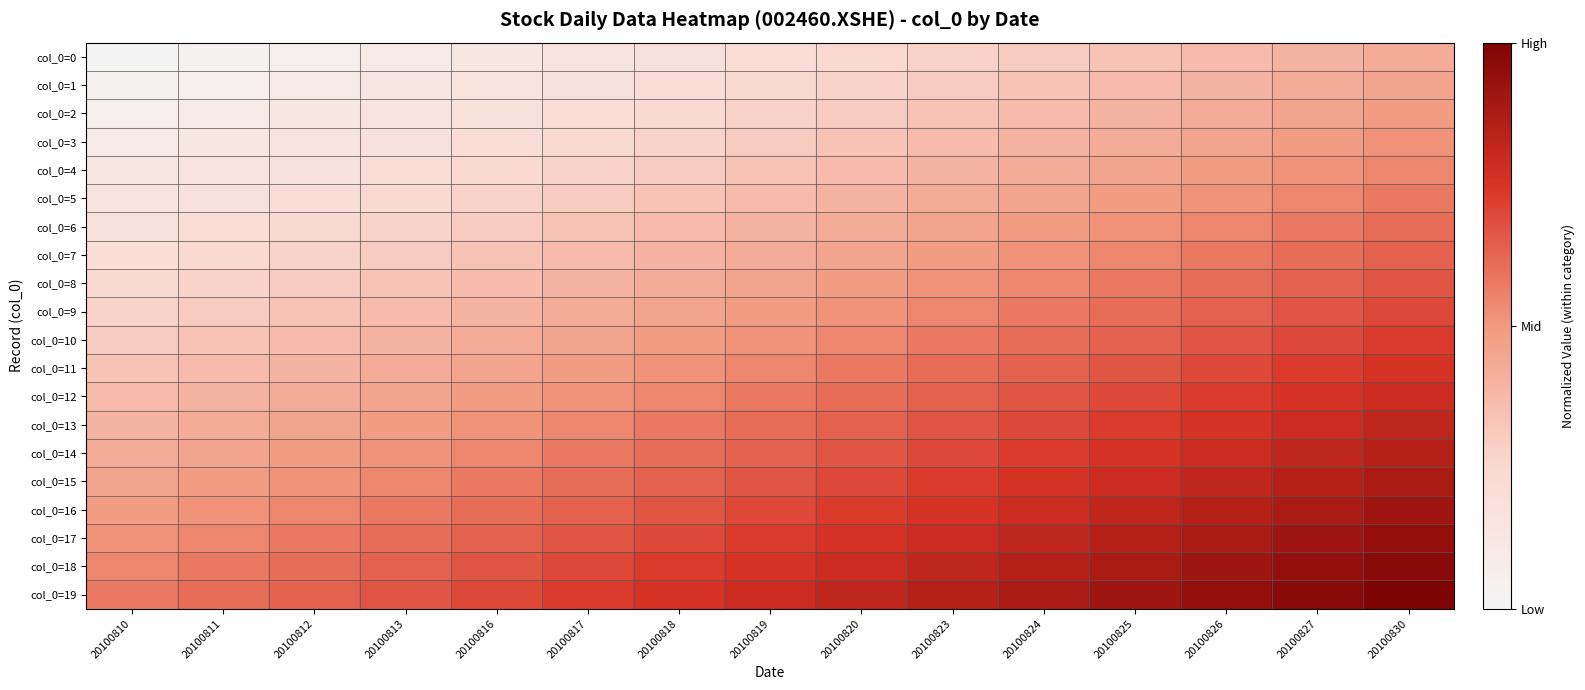

Reading right to left, transcribe all the data shown in this chart.

col_0=0: 20100830=0.4	20100827=0.4	20100826=0.4	20100825=0.3	20100824=0.3	20100823=0.3	20100820=0.2	20100819=0.2	20100818=0.2	20100817=0.2	20100816=0.1	20100813=0.1	20100812=0.1	20100811=0.0	20100810=0.0
col_0=1: 20100830=0.5	20100827=0.4	20100826=0.4	20100825=0.4	20100824=0.3	20100823=0.3	20100820=0.3	20100819=0.2	20100818=0.2	20100817=0.2	20100816=0.2	20100813=0.1	20100812=0.1	20100811=0.1	20100810=0.0
col_0=2: 20100830=0.5	20100827=0.5	20100826=0.4	20100825=0.4	20100824=0.4	20100823=0.3	20100820=0.3	20100819=0.3	20100818=0.2	20100817=0.2	20100816=0.2	20100813=0.2	20100812=0.1	20100811=0.1	20100810=0.1
col_0=3: 20100830=0.5	20100827=0.5	20100826=0.5	20100825=0.4	20100824=0.4	20100823=0.4	20100820=0.3	20100819=0.3	20100818=0.3	20100817=0.2	20100816=0.2	20100813=0.2	20100812=0.2	20100811=0.1	20100810=0.1
col_0=4: 20100830=0.5	20100827=0.5	20100826=0.5	20100825=0.5	20100824=0.4	20100823=0.4	20100820=0.4	20100819=0.3	20100818=0.3	20100817=0.3	20100816=0.2	20100813=0.2	20100812=0.2	20100811=0.2	20100810=0.1
col_0=5: 20100830=0.6	20100827=0.5	20100826=0.5	20100825=0.5	20100824=0.5	20100823=0.4	20100820=0.4	20100819=0.4	20100818=0.3	20100817=0.3	20100816=0.3	20100813=0.2	20100812=0.2	20100811=0.2	20100810=0.2
col_0=6: 20100830=0.6	20100827=0.6	20100826=0.5	20100825=0.5	20100824=0.5	20100823=0.5	20100820=0.4	20100819=0.4	20100818=0.4	20100817=0.3	20100816=0.3	20100813=0.3	20100812=0.2	20100811=0.2	20100810=0.2
col_0=7: 20100830=0.6	20100827=0.6	20100826=0.6	20100825=0.5	20100824=0.5	20100823=0.5	20100820=0.5	20100819=0.4	20100818=0.4	20100817=0.4	20100816=0.3	20100813=0.3	20100812=0.3	20100811=0.2	20100810=0.2
col_0=8: 20100830=0.7	20100827=0.6	20100826=0.6	20100825=0.6	20100824=0.5	20100823=0.5	20100820=0.5	20100819=0.5	20100818=0.4	20100817=0.4	20100816=0.4	20100813=0.3	20100812=0.3	20100811=0.3	20100810=0.2
col_0=9: 20100830=0.7	20100827=0.7	20100826=0.6	20100825=0.6	20100824=0.6	20100823=0.5	20100820=0.5	20100819=0.5	20100818=0.5	20100817=0.4	20100816=0.4	20100813=0.4	20100812=0.3	20100811=0.3	20100810=0.3
col_0=10: 20100830=0.7	20100827=0.7	20100826=0.7	20100825=0.6	20100824=0.6	20100823=0.6	20100820=0.5	20100819=0.5	20100818=0.5	20100817=0.5	20100816=0.4	20100813=0.4	20100812=0.4	20100811=0.3	20100810=0.3
col_0=11: 20100830=0.8	20100827=0.7	20100826=0.7	20100825=0.7	20100824=0.6	20100823=0.6	20100820=0.6	20100819=0.5	20100818=0.5	20100817=0.5	20100816=0.5	20100813=0.4	20100812=0.4	20100811=0.4	20100810=0.3
col_0=12: 20100830=0.8	20100827=0.8	20100826=0.7	20100825=0.7	20100824=0.7	20100823=0.6	20100820=0.6	20100819=0.6	20100818=0.5	20100817=0.5	20100816=0.5	20100813=0.5	20100812=0.4	20100811=0.4	20100810=0.4
col_0=13: 20100830=0.8	20100827=0.8	20100826=0.8	20100825=0.7	20100824=0.7	20100823=0.7	20100820=0.6	20100819=0.6	20100818=0.6	20100817=0.5	20100816=0.5	20100813=0.5	20100812=0.5	20100811=0.4	20100810=0.4
col_0=14: 20100830=0.8	20100827=0.8	20100826=0.8	20100825=0.8	20100824=0.7	20100823=0.7	20100820=0.7	20100819=0.6	20100818=0.6	20100817=0.6	20100816=0.5	20100813=0.5	20100812=0.5	20100811=0.5	20100810=0.4
col_0=15: 20100830=0.9	20100827=0.8	20100826=0.8	20100825=0.8	20100824=0.8	20100823=0.7	20100820=0.7	20100819=0.7	20100818=0.6	20100817=0.6	20100816=0.6	20100813=0.5	20100812=0.5	20100811=0.5	20100810=0.5
col_0=16: 20100830=0.9	20100827=0.9	20100826=0.8	20100825=0.8	20100824=0.8	20100823=0.8	20100820=0.7	20100819=0.7	20100818=0.7	20100817=0.6	20100816=0.6	20100813=0.6	20100812=0.5	20100811=0.5	20100810=0.5
col_0=17: 20100830=0.9	20100827=0.9	20100826=0.9	20100825=0.8	20100824=0.8	20100823=0.8	20100820=0.8	20100819=0.7	20100818=0.7	20100817=0.7	20100816=0.6	20100813=0.6	20100812=0.6	20100811=0.5	20100810=0.5
col_0=18: 20100830=1.0	20100827=0.9	20100826=0.9	20100825=0.9	20100824=0.8	20100823=0.8	20100820=0.8	20100819=0.8	20100818=0.7	20100817=0.7	20100816=0.7	20100813=0.6	20100812=0.6	20100811=0.6	20100810=0.5
col_0=19: 20100830=1.0	20100827=1.0	20100826=0.9	20100825=0.9	20100824=0.9	20100823=0.8	20100820=0.8	20100819=0.8	20100818=0.8	20100817=0.7	20100816=0.7	20100813=0.7	20100812=0.6	20100811=0.6	20100810=0.6